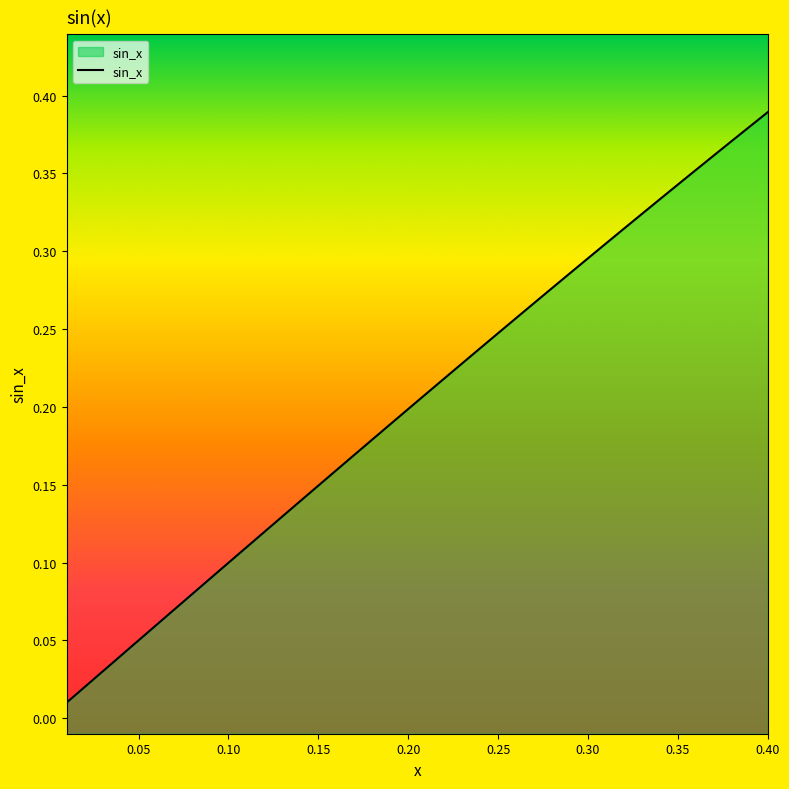

Reading left to right, transcribe all the data shown in this chart.

0.0	0.0	0.0	0.0	0.0	0.1	0.1	0.1	0.1	0.1	0.1	0.1	0.1	0.1	0.1	0.2	0.2	0.2	0.2	0.2	0.2	0.2	0.2	0.2	0.2	0.3	0.3	0.3	0.3	0.3	0.3	0.3	0.3	0.3	0.3	0.4	0.4	0.4	0.4	0.4